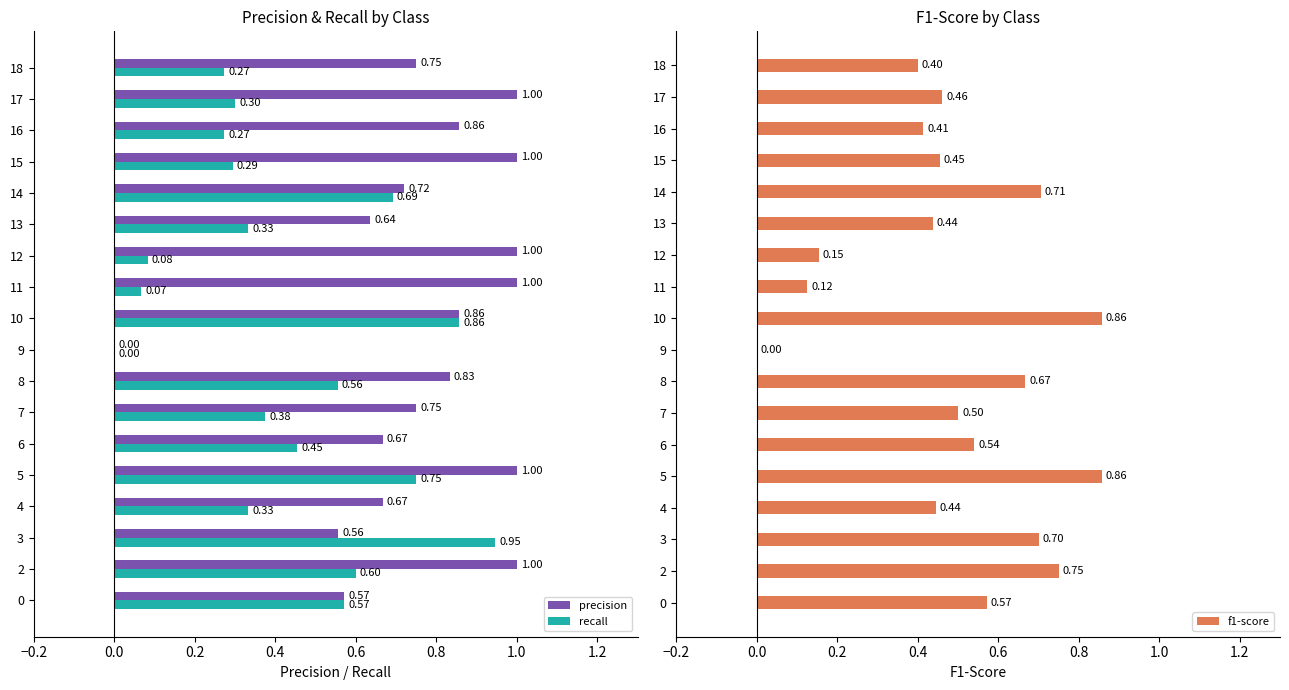

How many groups of bars are there?

18